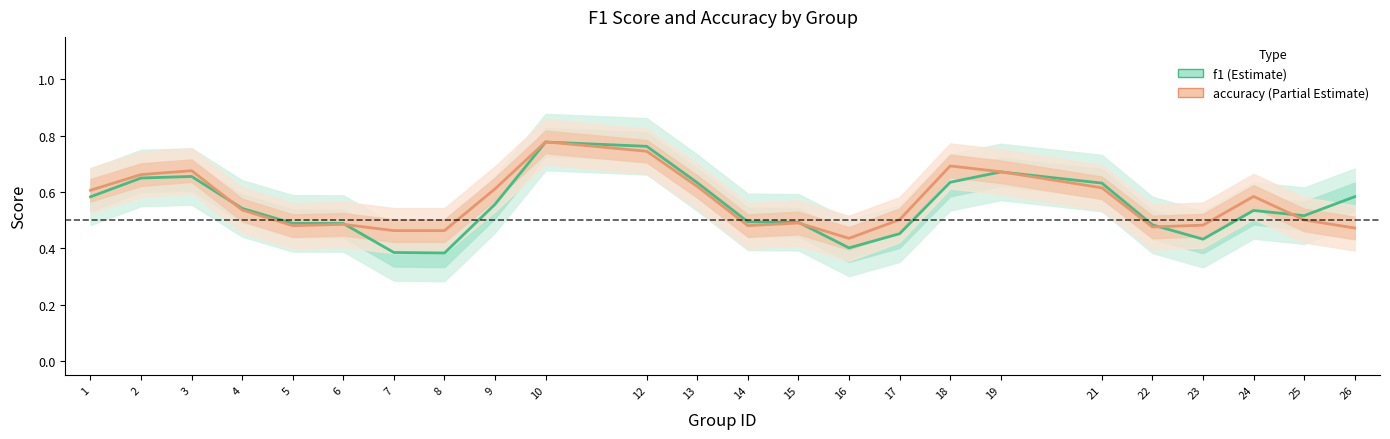

Which series has the widest spread of values?

f1